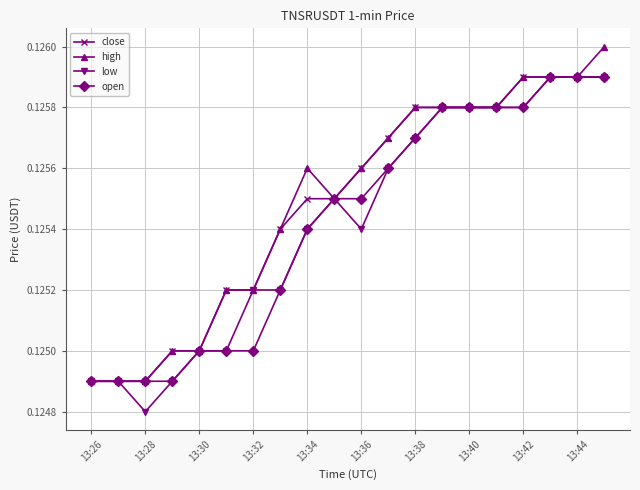

Count the high values in the range 0 to 1.

20